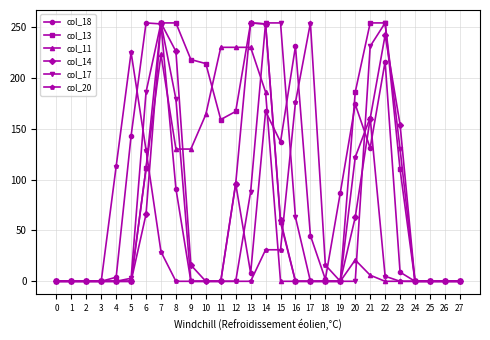

Between 0 and 12, which series saw the biggest shift?

col_11